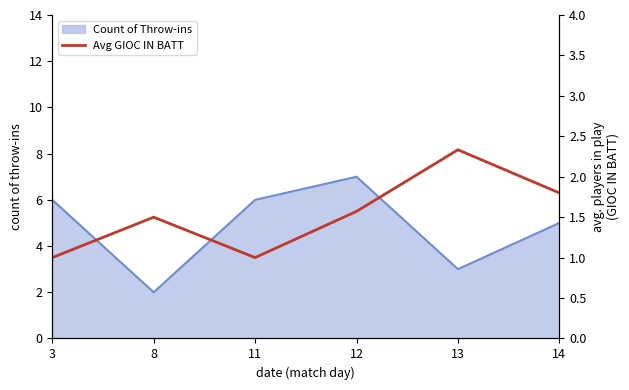

Which category has the highest value in the Count of Throw-ins series?

12